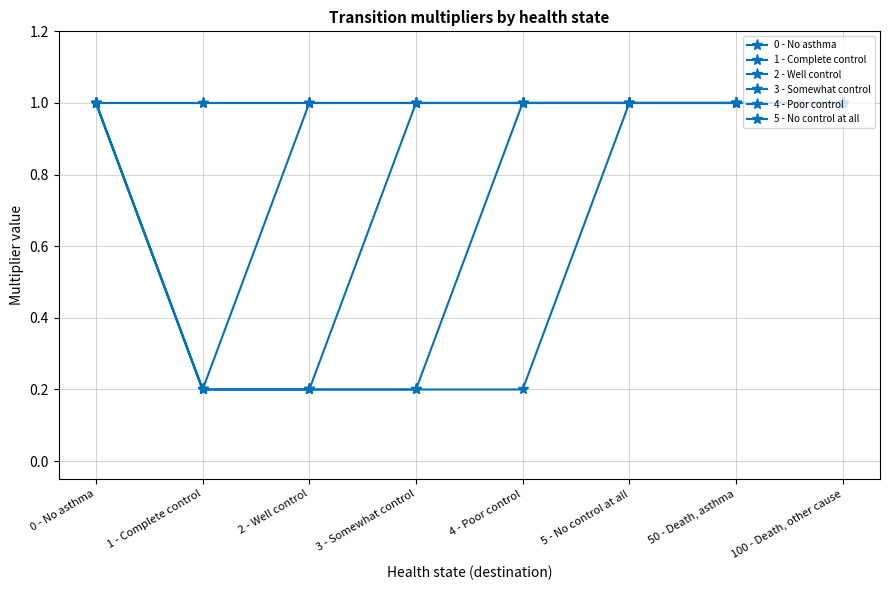

Is the value of 1 - Complete control at 4 - Poor control greater than the value of 0 - No asthma at 0 - No asthma?

No